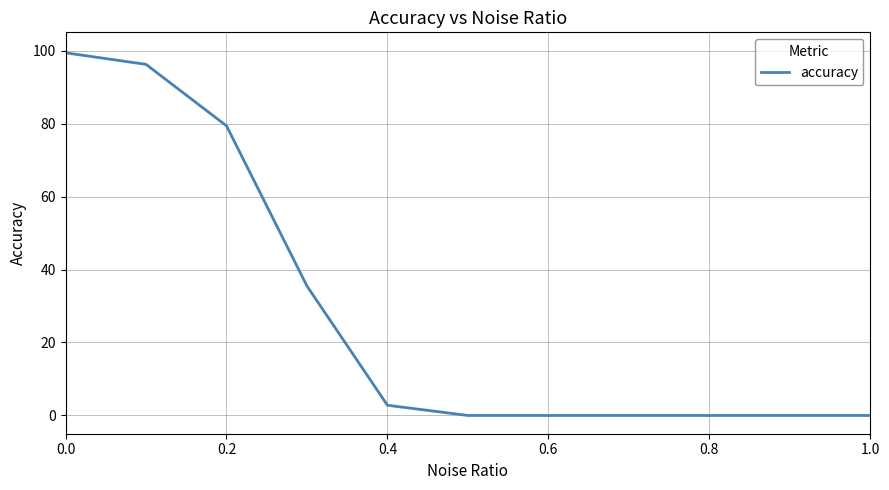

What is the maximum value shown in the chart?

99.4